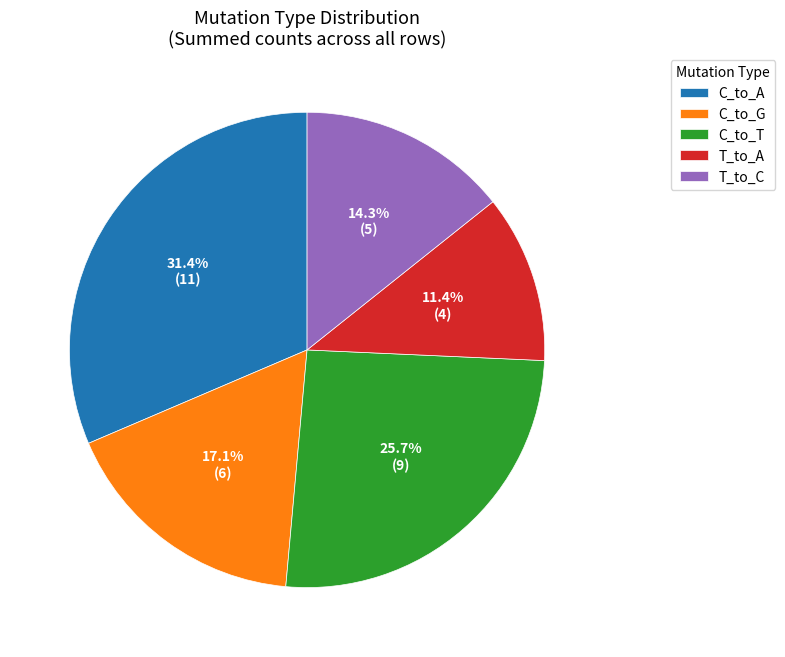

What is the ratio of the value at T_to_C to the value at C_to_G?

0.8